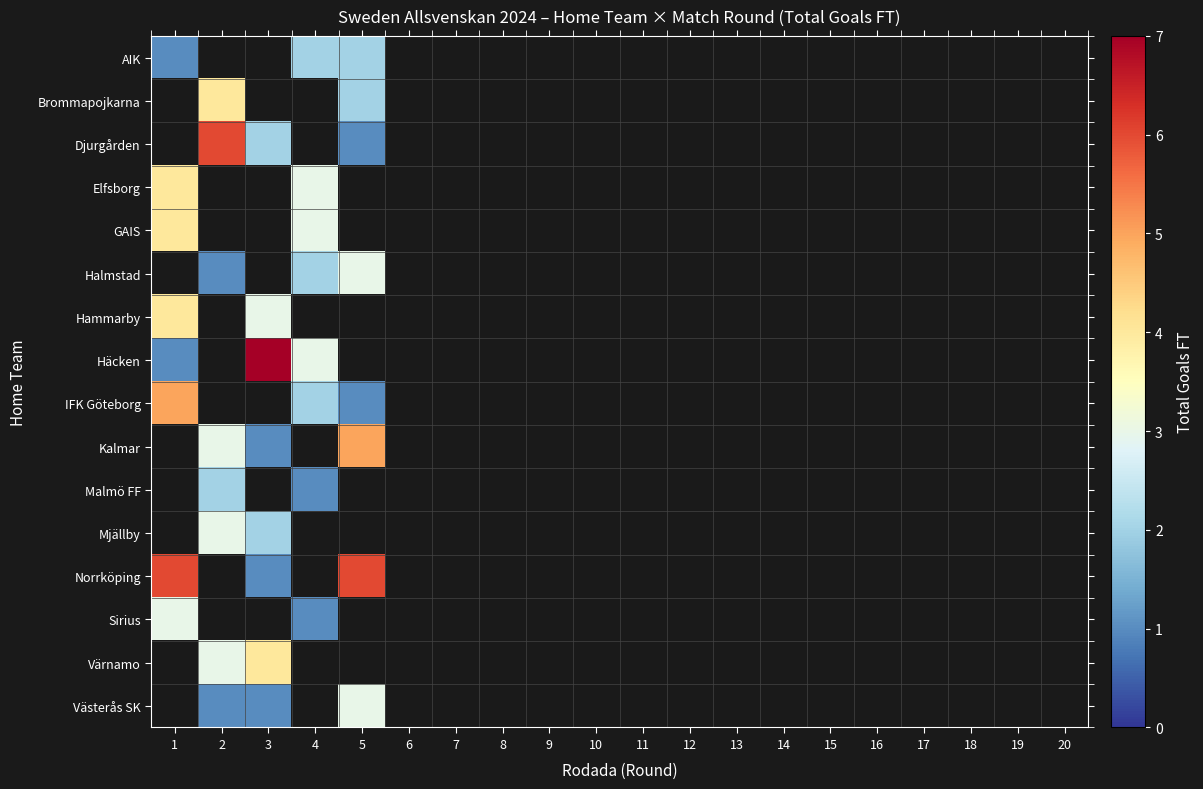

Which label corresponds to the smallest value in the chart?

1